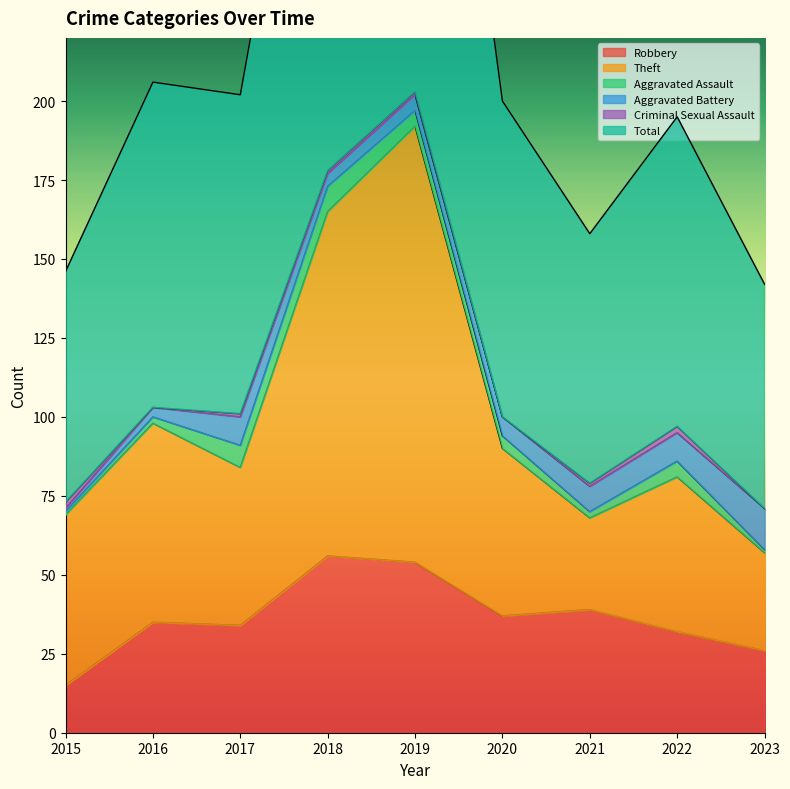

How many data points in Total are less than 200?

4